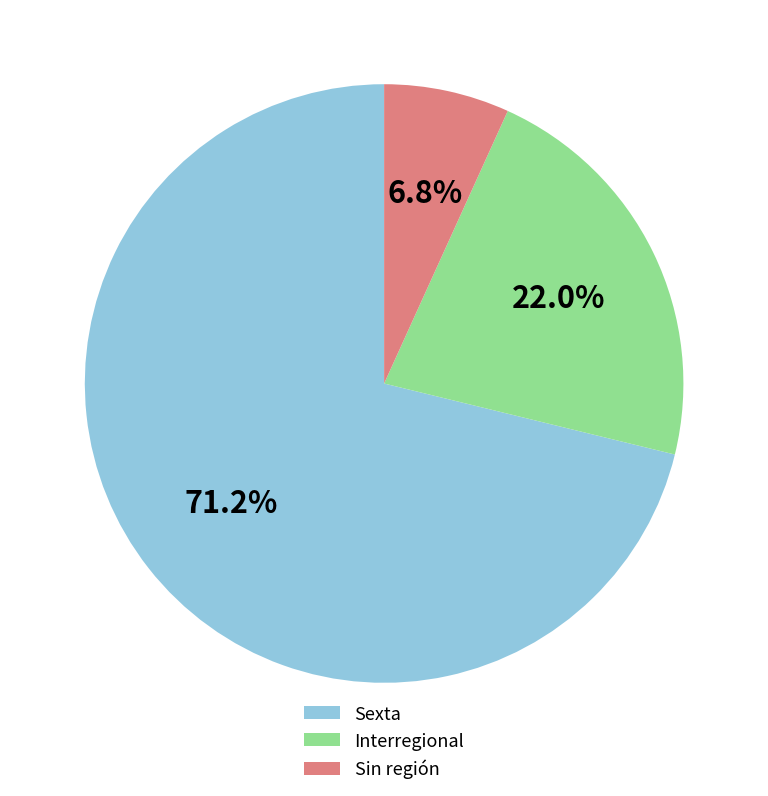

How many slices are in this pie chart?

3